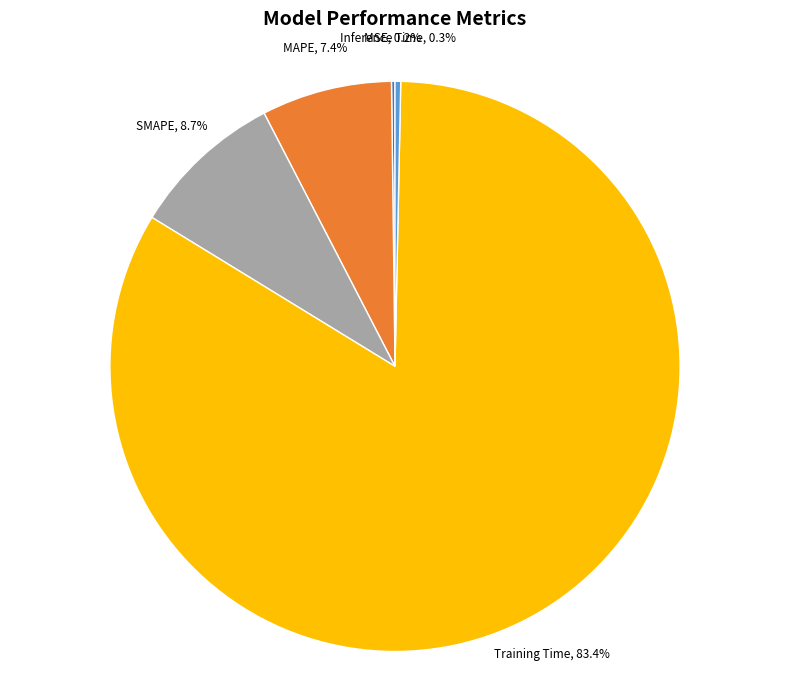

Does any single category account for the majority?

Yes